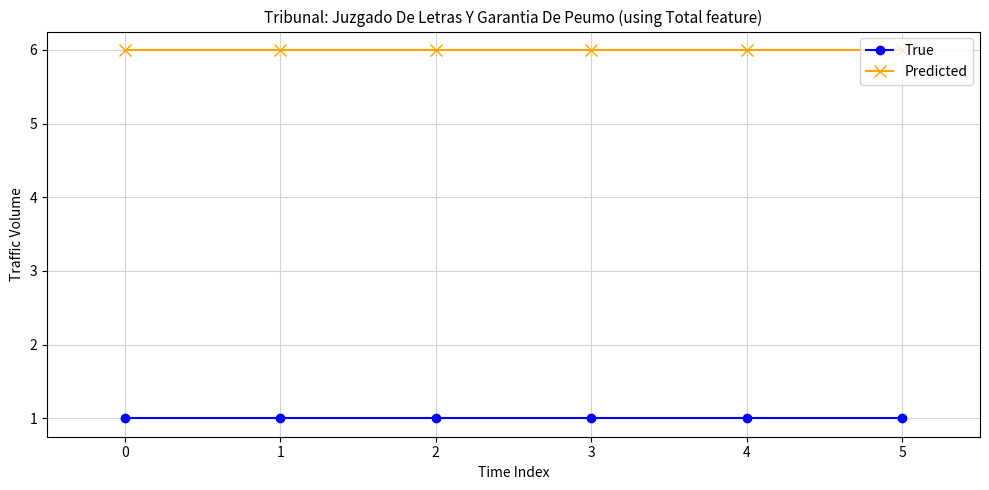

The Predicted series shows 8 at 4. True or false?

False